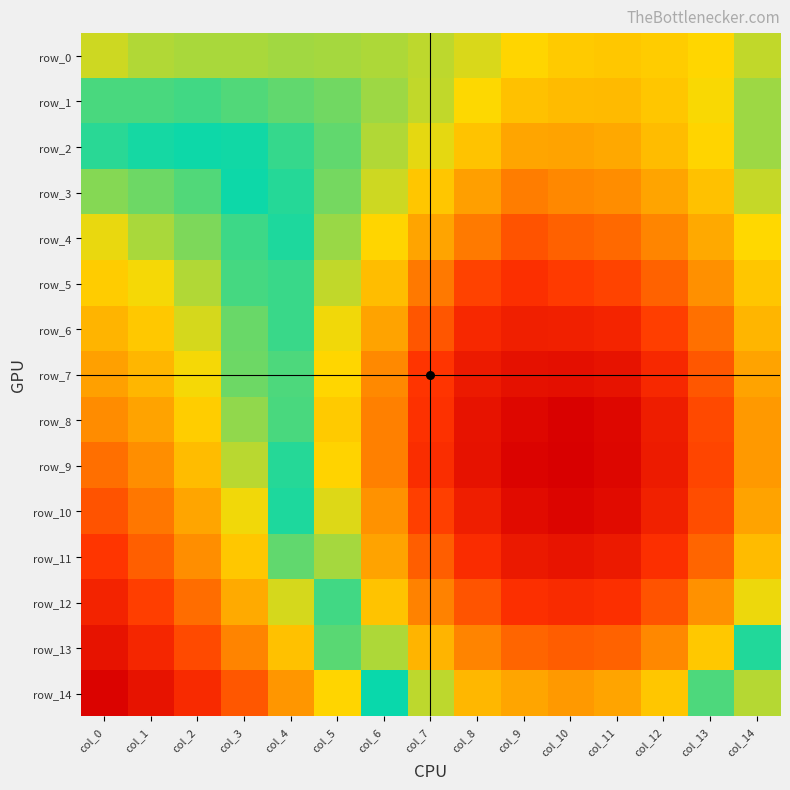

Reading left to right, what are all the values shown in this chart?

row_0: col_0=0.7	col_1=0.7	col_2=0.7	col_3=0.7	col_4=0.7	col_5=0.7	col_6=0.7	col_7=0.7	col_8=0.7	col_9=0.7	col_10=0.7	col_11=0.7	col_12=0.7	col_13=0.7	col_14=0.7
row_1: col_0=0.7	col_1=0.7	col_2=0.7	col_3=0.7	col_4=0.7	col_5=0.7	col_6=0.7	col_7=0.7	col_8=0.7	col_9=0.7	col_10=0.7	col_11=0.7	col_12=0.7	col_13=0.7	col_14=0.7
row_2: col_0=0.7	col_1=0.7	col_2=0.7	col_3=0.7	col_4=0.7	col_5=0.7	col_6=0.7	col_7=0.7	col_8=0.7	col_9=0.7	col_10=0.7	col_11=0.7	col_12=0.7	col_13=0.7	col_14=0.7
row_3: col_0=0.7	col_1=0.7	col_2=0.7	col_3=0.7	col_4=0.7	col_5=0.7	col_6=0.7	col_7=0.7	col_8=0.7	col_9=0.7	col_10=0.7	col_11=0.7	col_12=0.7	col_13=0.7	col_14=0.7
row_4: col_0=0.7	col_1=0.7	col_2=0.7	col_3=0.7	col_4=0.7	col_5=0.7	col_6=0.7	col_7=0.7	col_8=0.7	col_9=0.7	col_10=0.7	col_11=0.7	col_12=0.7	col_13=0.7	col_14=0.7
row_5: col_0=0.8	col_1=0.8	col_2=0.7	col_3=0.7	col_4=0.7	col_5=0.7	col_6=0.7	col_7=0.7	col_8=0.7	col_9=0.6	col_10=0.6	col_11=0.7	col_12=0.7	col_13=0.7	col_14=0.7
row_6: col_0=0.8	col_1=0.8	col_2=0.7	col_3=0.7	col_4=0.7	col_5=0.7	col_6=0.7	col_7=0.7	col_8=0.6	col_9=0.6	col_10=0.6	col_11=0.6	col_12=0.6	col_13=0.7	col_14=0.7
row_7: col_0=0.8	col_1=0.8	col_2=0.8	col_3=0.7	col_4=0.7	col_5=0.7	col_6=0.7	col_7=0.6	col_8=0.6	col_9=0.6	col_10=0.6	col_11=0.6	col_12=0.6	col_13=0.7	col_14=0.7
row_8: col_0=0.8	col_1=0.8	col_2=0.8	col_3=0.7	col_4=0.7	col_5=0.7	col_6=0.7	col_7=0.6	col_8=0.6	col_9=0.6	col_10=0.6	col_11=0.6	col_12=0.6	col_13=0.7	col_14=0.7
row_9: col_0=0.8	col_1=0.8	col_2=0.8	col_3=0.7	col_4=0.7	col_5=0.7	col_6=0.7	col_7=0.6	col_8=0.6	col_9=0.6	col_10=0.6	col_11=0.6	col_12=0.6	col_13=0.7	col_14=0.7
row_10: col_0=0.8	col_1=0.8	col_2=0.8	col_3=0.7	col_4=0.7	col_5=0.7	col_6=0.7	col_7=0.7	col_8=0.6	col_9=0.6	col_10=0.6	col_11=0.6	col_12=0.6	col_13=0.7	col_14=0.7
row_11: col_0=0.8	col_1=0.8	col_2=0.8	col_3=0.8	col_4=0.7	col_5=0.7	col_6=0.7	col_7=0.7	col_8=0.6	col_9=0.6	col_10=0.6	col_11=0.6	col_12=0.6	col_13=0.7	col_14=0.7
row_12: col_0=0.8	col_1=0.8	col_2=0.8	col_3=0.8	col_4=0.7	col_5=0.7	col_6=0.7	col_7=0.7	col_8=0.7	col_9=0.6	col_10=0.6	col_11=0.6	col_12=0.7	col_13=0.7	col_14=0.7
row_13: col_0=0.8	col_1=0.8	col_2=0.8	col_3=0.8	col_4=0.8	col_5=0.7	col_6=0.7	col_7=0.7	col_8=0.7	col_9=0.7	col_10=0.7	col_11=0.7	col_12=0.7	col_13=0.7	col_14=0.7
row_14: col_0=0.8	col_1=0.8	col_2=0.8	col_3=0.8	col_4=0.8	col_5=0.8	col_6=0.7	col_7=0.7	col_8=0.7	col_9=0.7	col_10=0.7	col_11=0.7	col_12=0.7	col_13=0.7	col_14=0.7